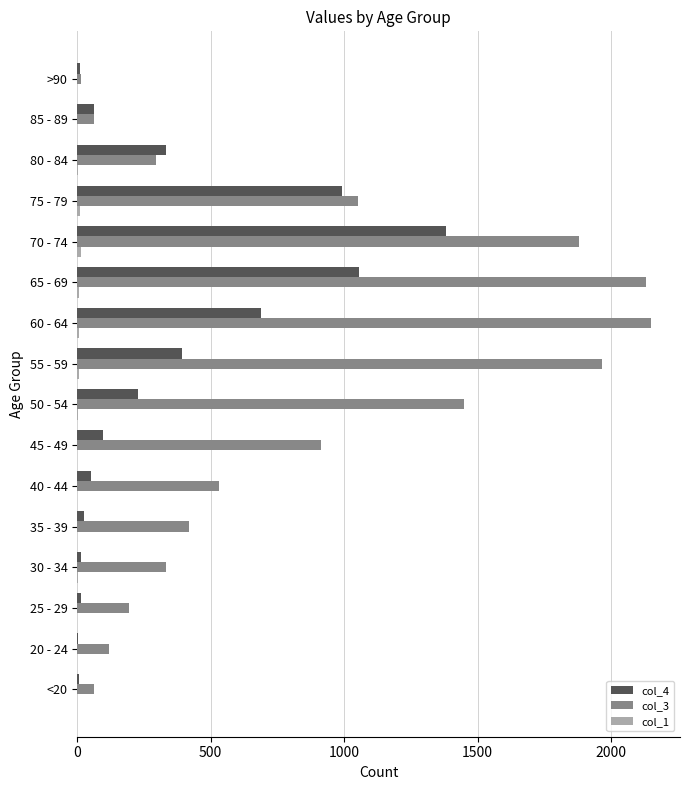

The col_4 series shows 993 at 75 - 79. True or false?

True